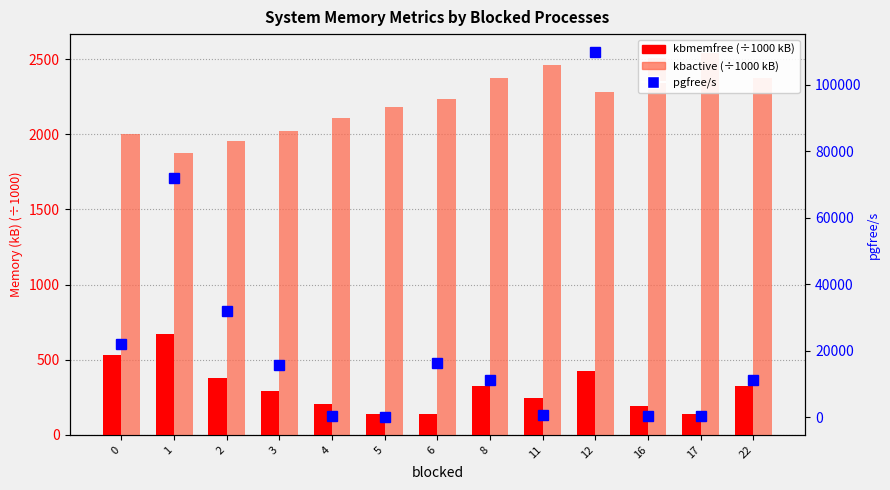

Which series changed the most between 4 and 6?

pgfree/s